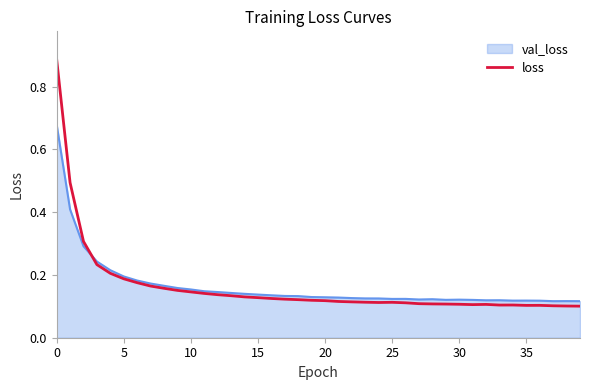

Rank the series by their maximum value, from lowest to highest.

val_loss, loss